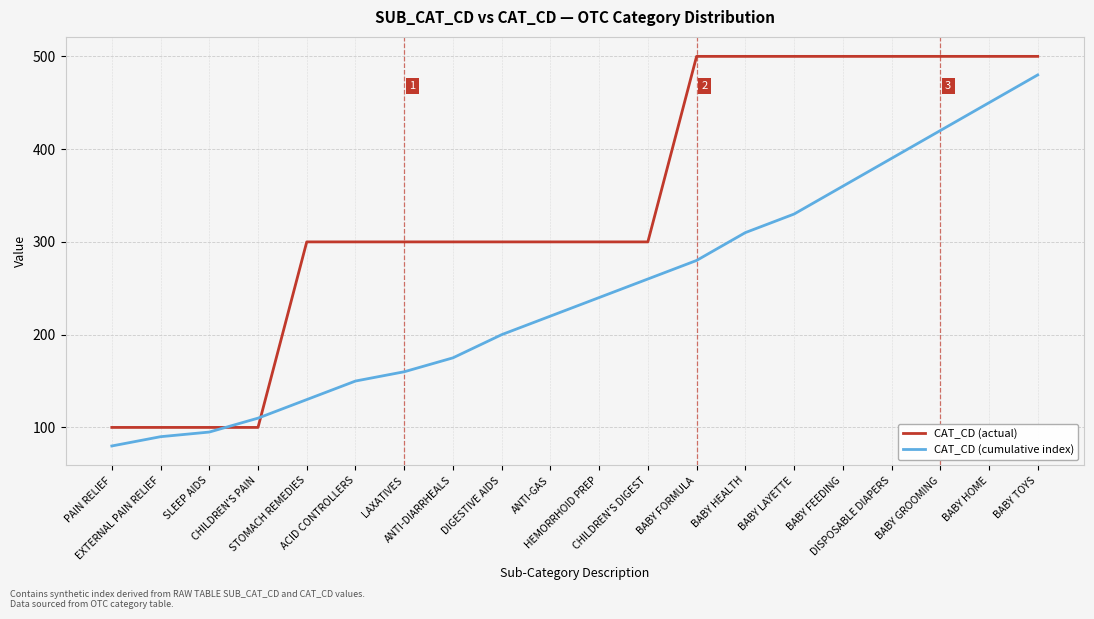

What is the difference between the highest and lowest values at BABY FEEDING?

140